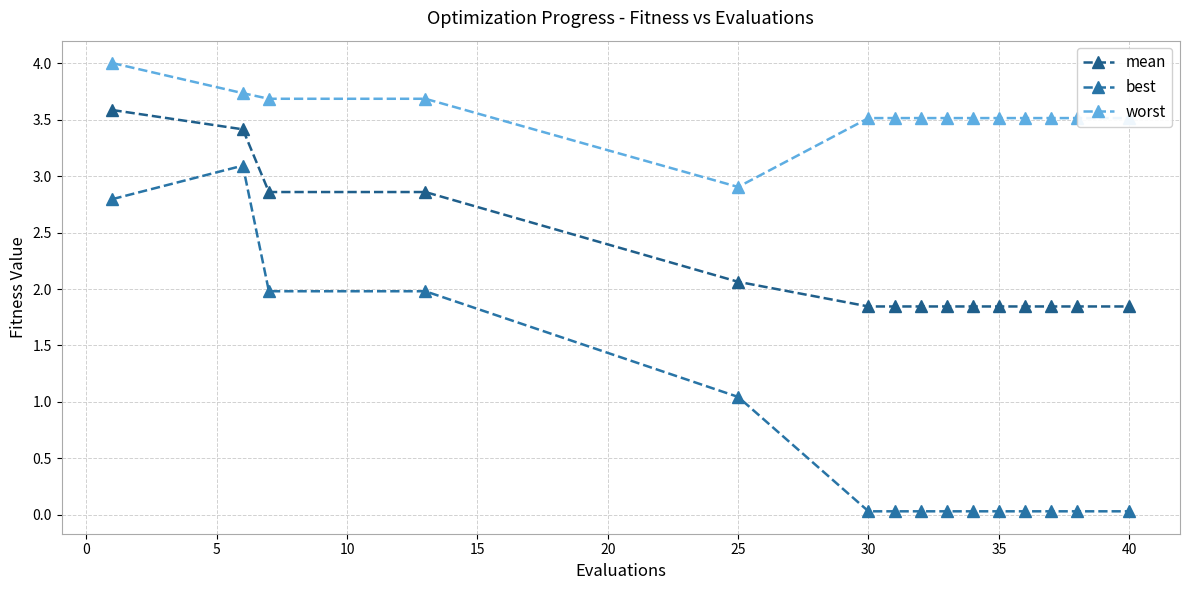

True or false: worst and mean intersect in this chart.

False